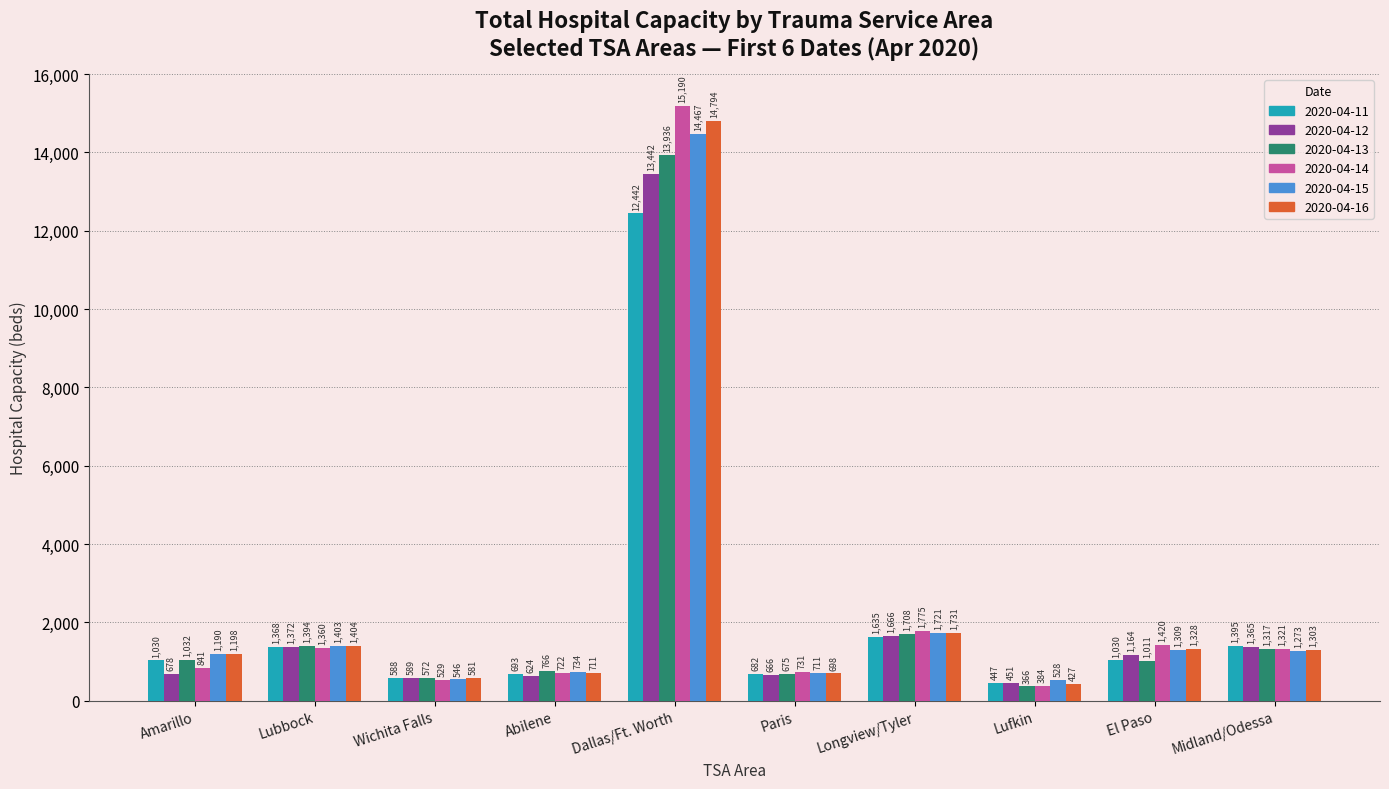

The 2020-04-11 series shows 349 at Longview/Tyler. True or false?

False